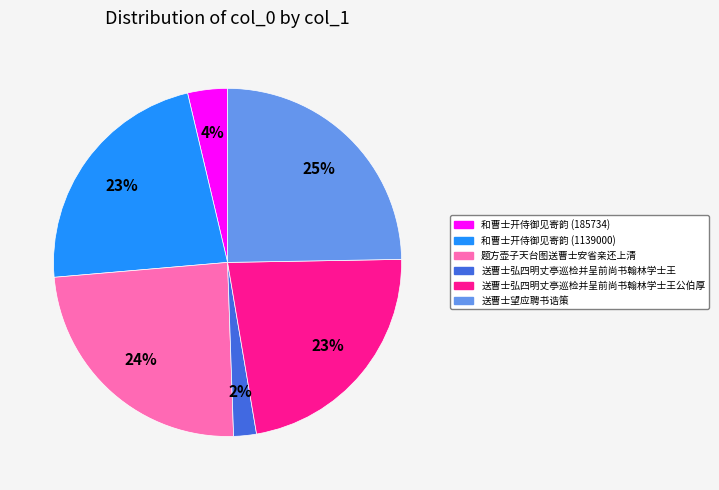

Is there any slice that represents more than half of the pie?

No